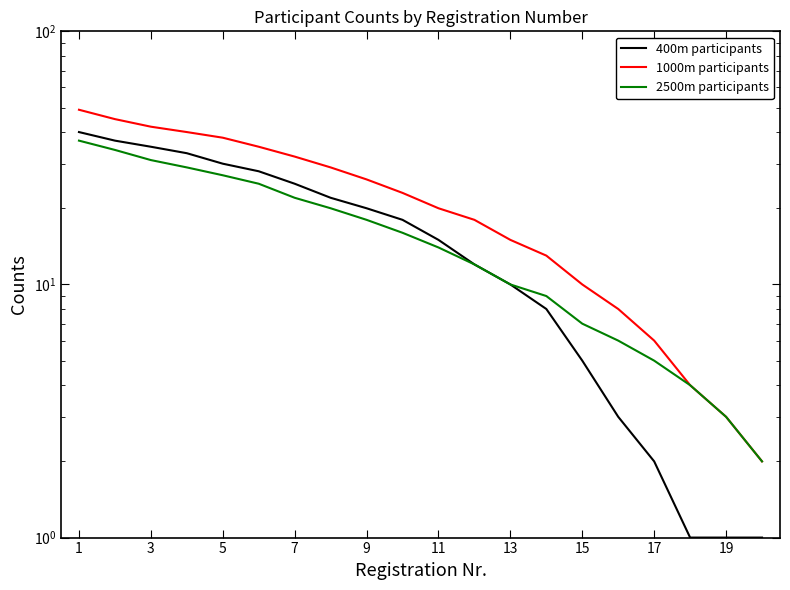

Which category has the highest value across all series?

1